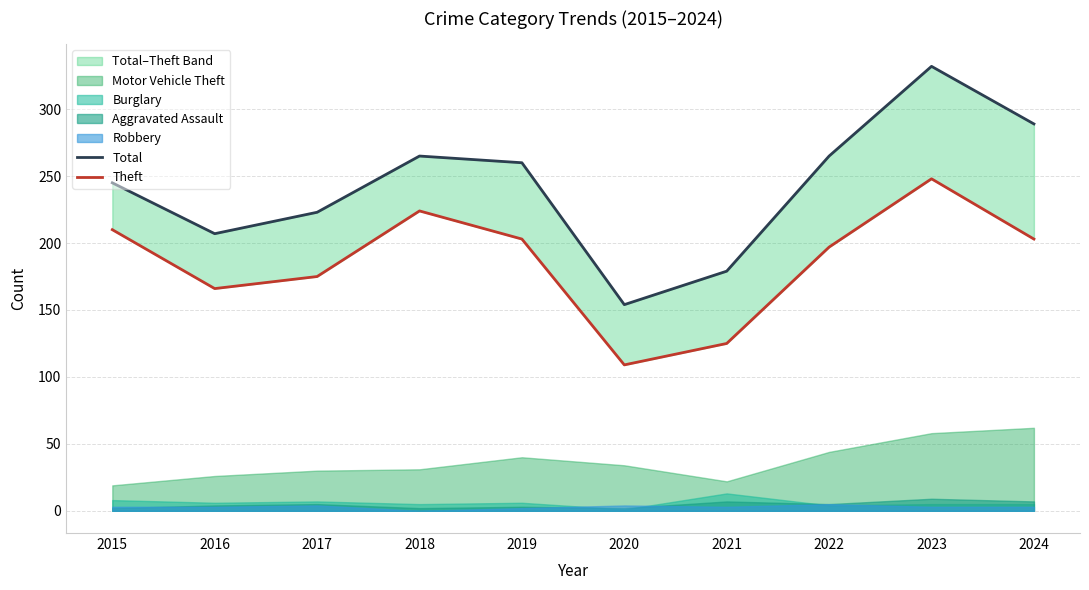

At which category is the sum across all series the highest?

2023